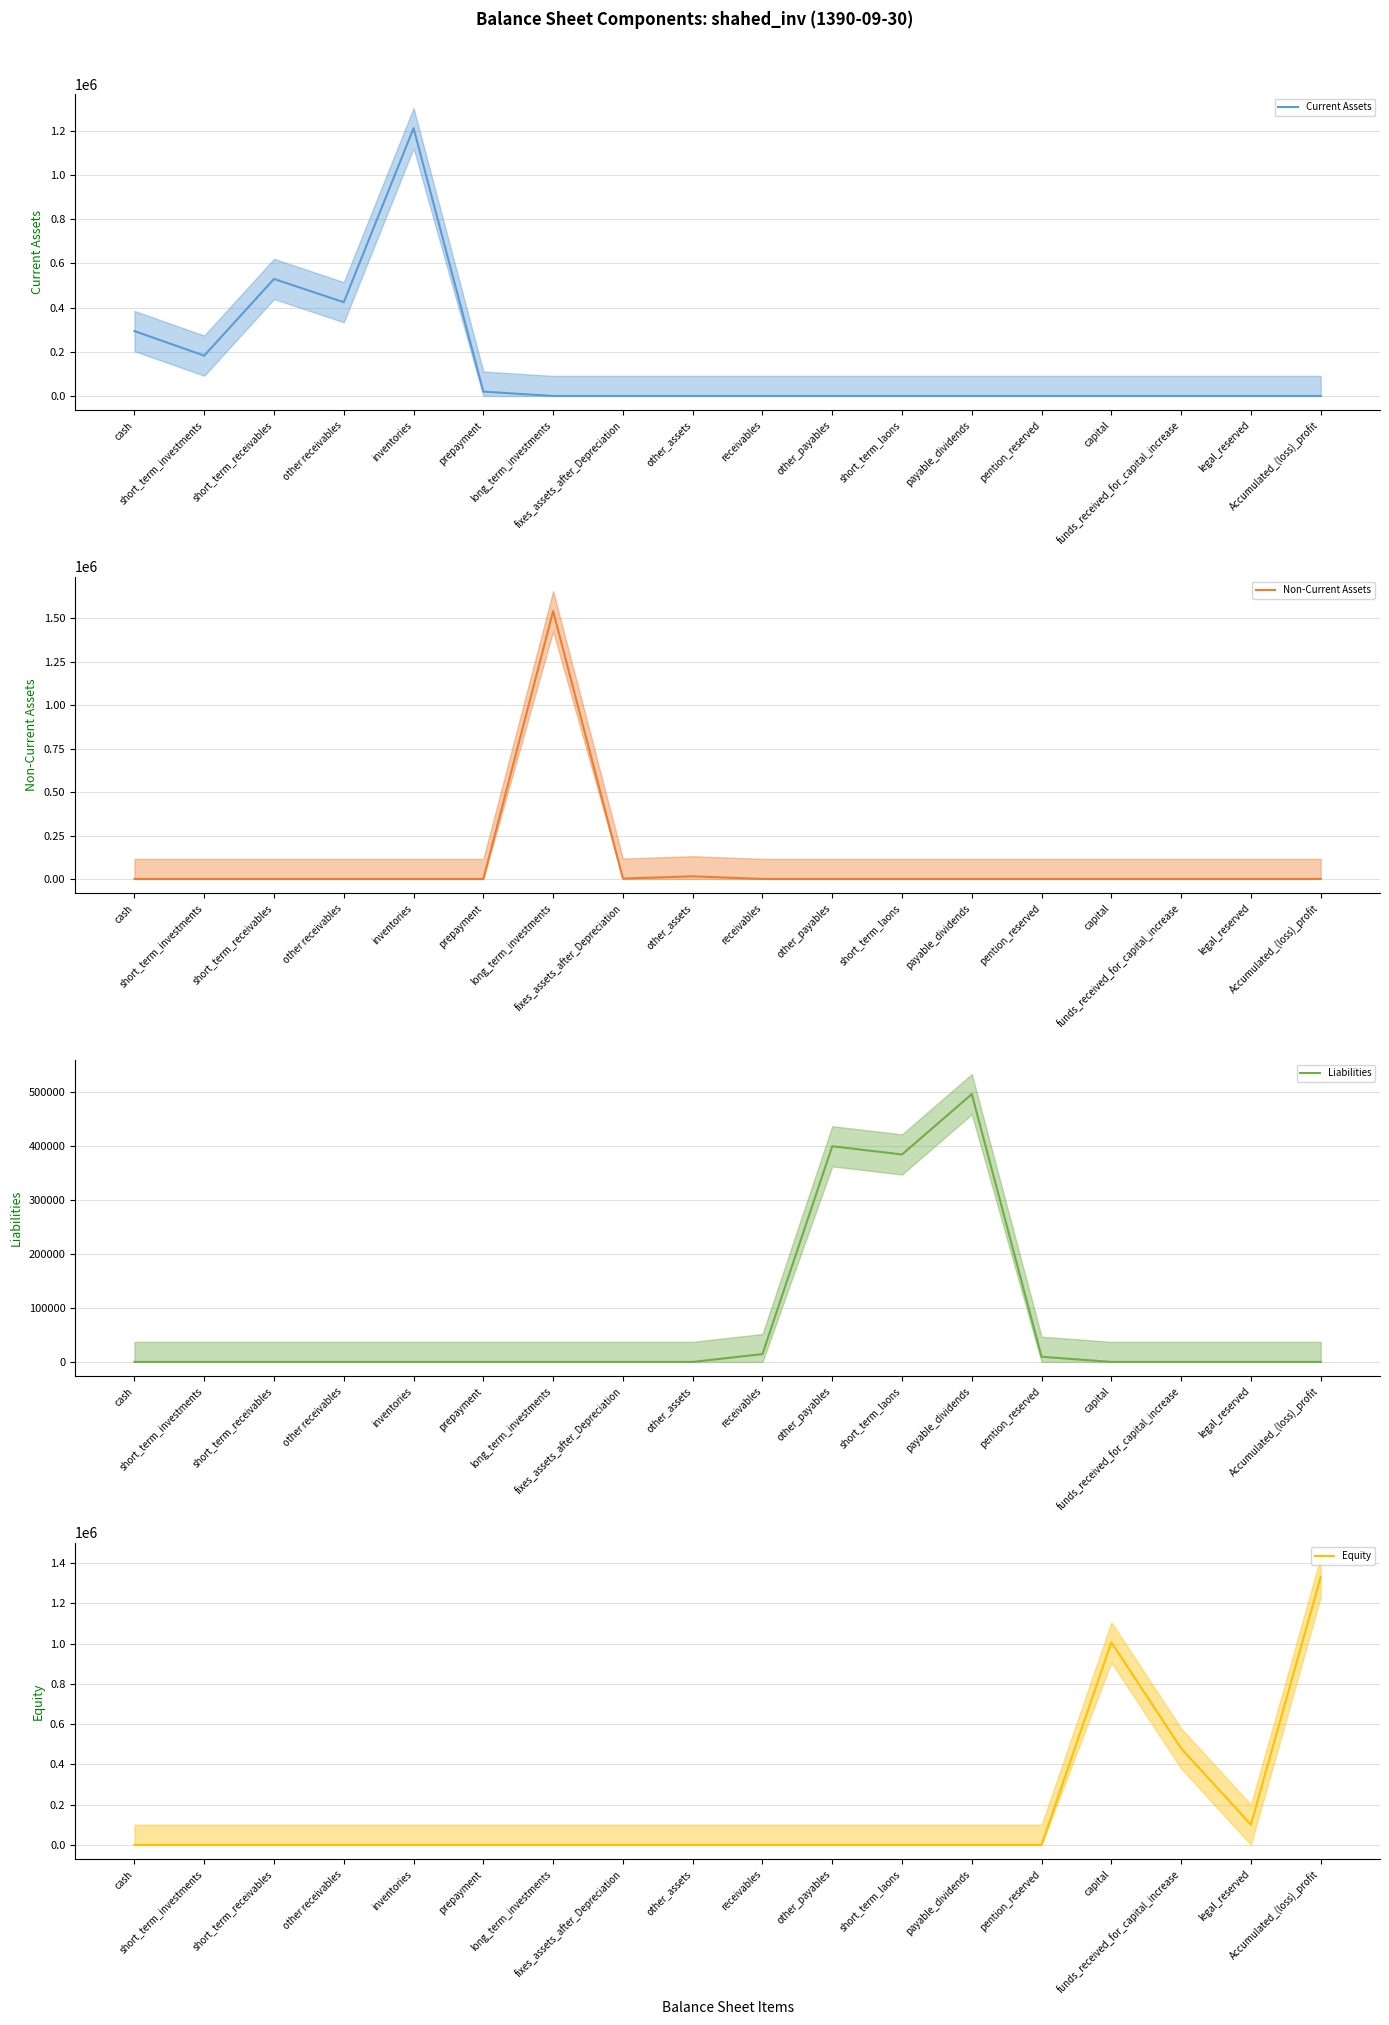

How many categories are shown in the chart?

18